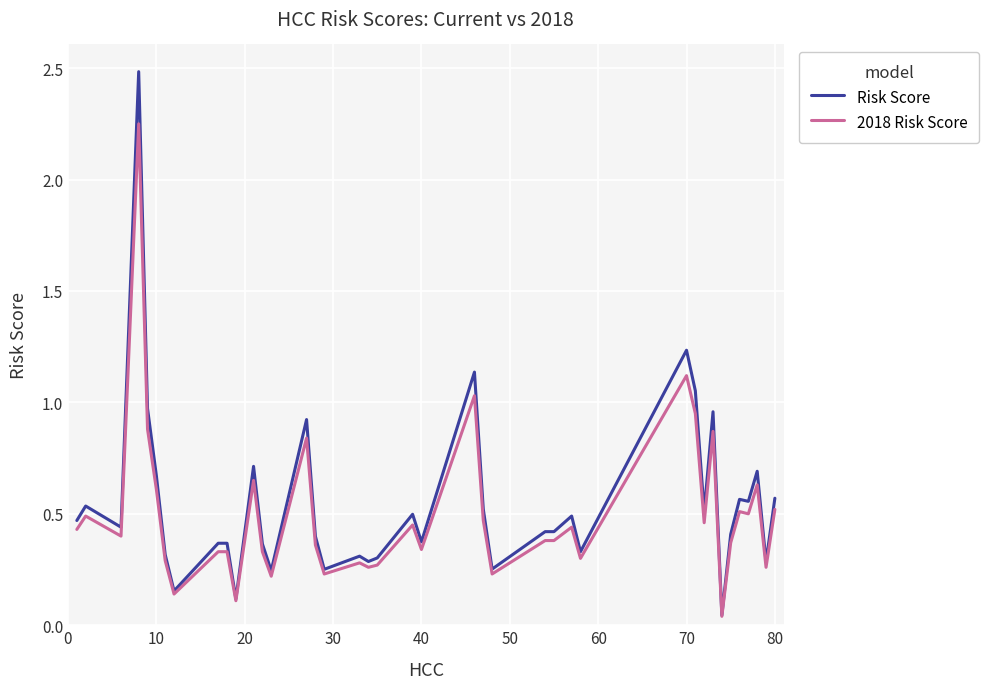

What is the greatest value displayed?

2.5